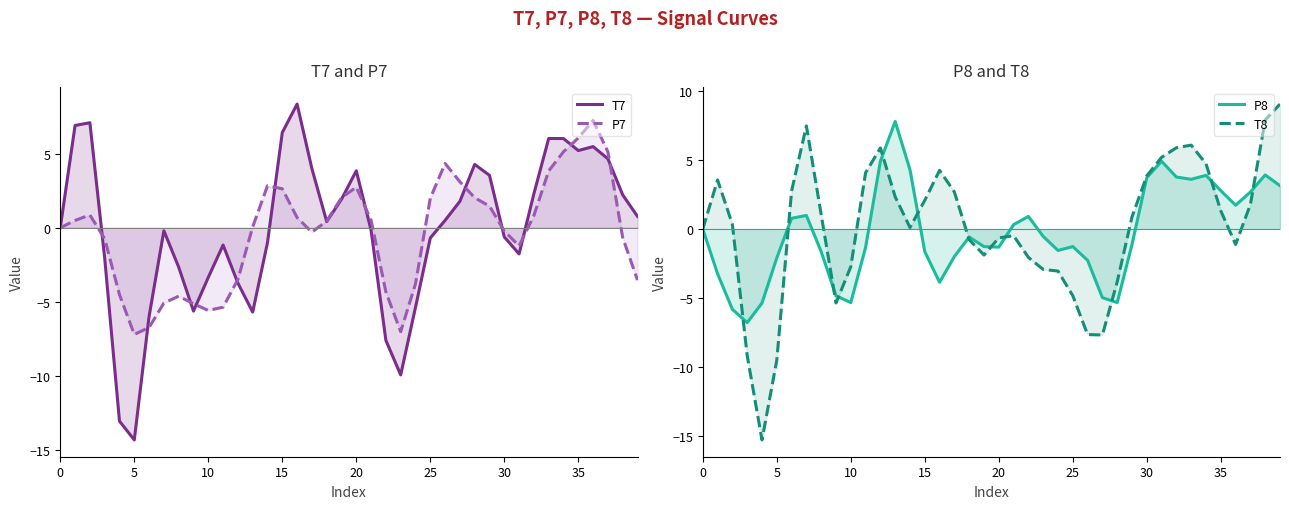

How many intersections are there between T8 and T7?

8